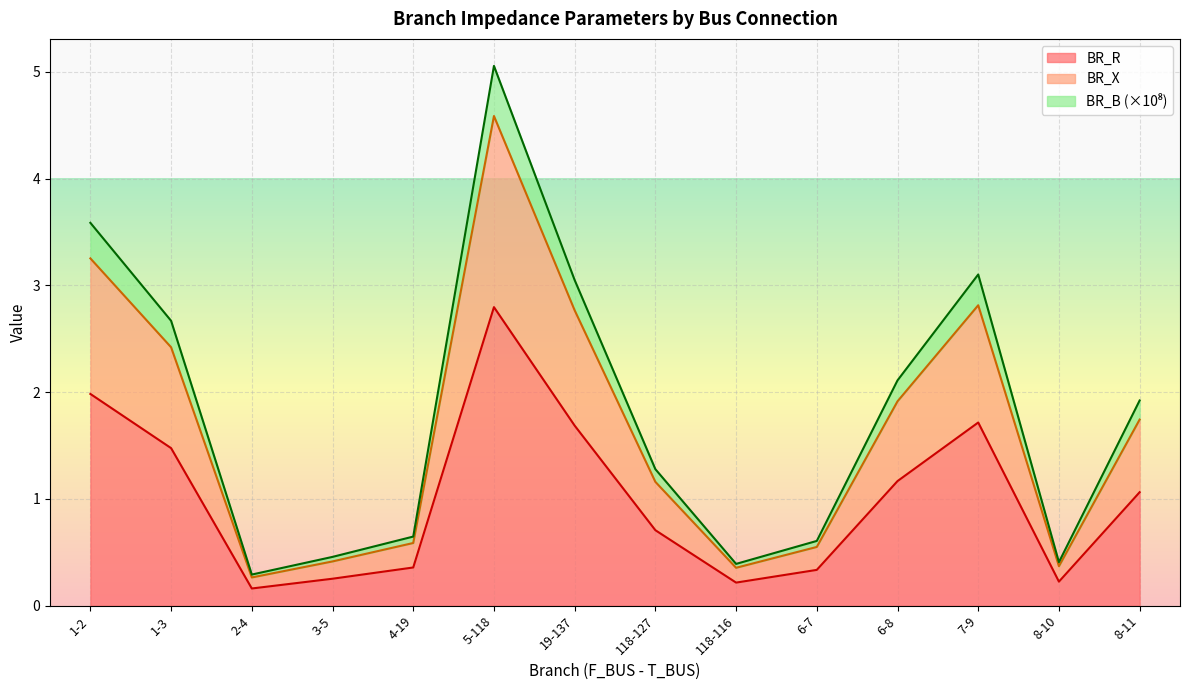

Reading left to right, list all the values displayed in this chart.

BR_R: 1-2=2.0	1-3=1.5	2-4=0.2	3-5=0.3	4-19=0.4	5-118=2.8	19-137=1.7	118-127=0.7	118-116=0.2	6-7=0.3	6-8=1.2	7-9=1.7	8-10=0.2	8-11=1.1
BR_X: 1-2=3.3	1-3=2.4	2-4=0.3	3-5=0.4	4-19=0.6	5-118=4.6	19-137=2.8	118-127=1.2	118-116=0.4	6-7=0.6	6-8=1.9	7-9=2.8	8-10=0.4	8-11=1.7
BR_B: 1-2=3.6	1-3=2.7	2-4=0.3	3-5=0.5	4-19=0.6	5-118=5.1	19-137=3.0	118-127=1.3	118-116=0.4	6-7=0.6	6-8=2.1	7-9=3.1	8-10=0.4	8-11=1.9